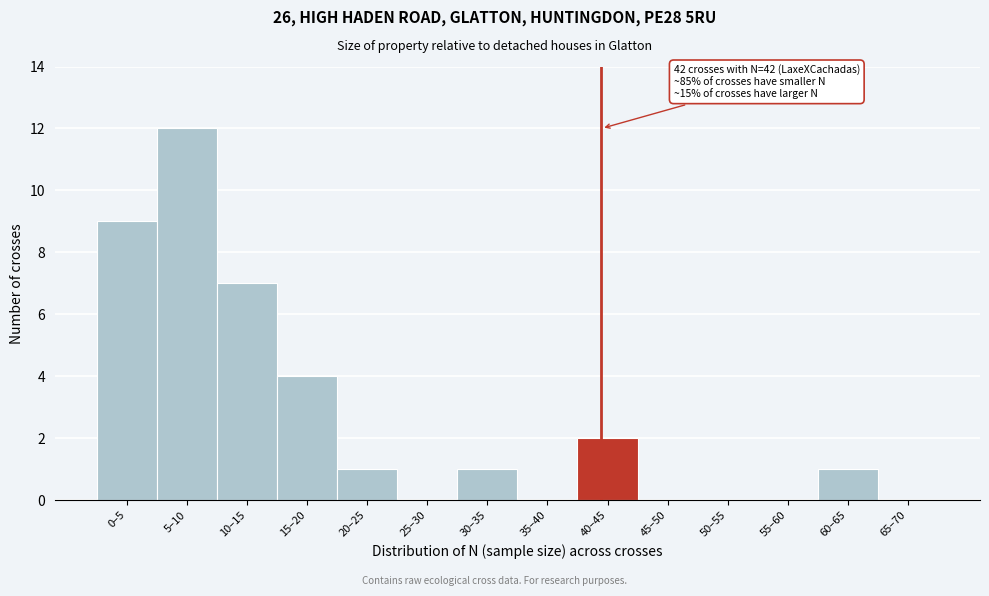

Reading right to left, list all the values displayed in this chart.

65–70=0	60–65=1	55–60=0	50–55=0	45–50=0	40–45=2	35–40=0	30–35=1	25–30=0	20–25=1	15–20=4	10–15=7	5–10=12	0–5=9